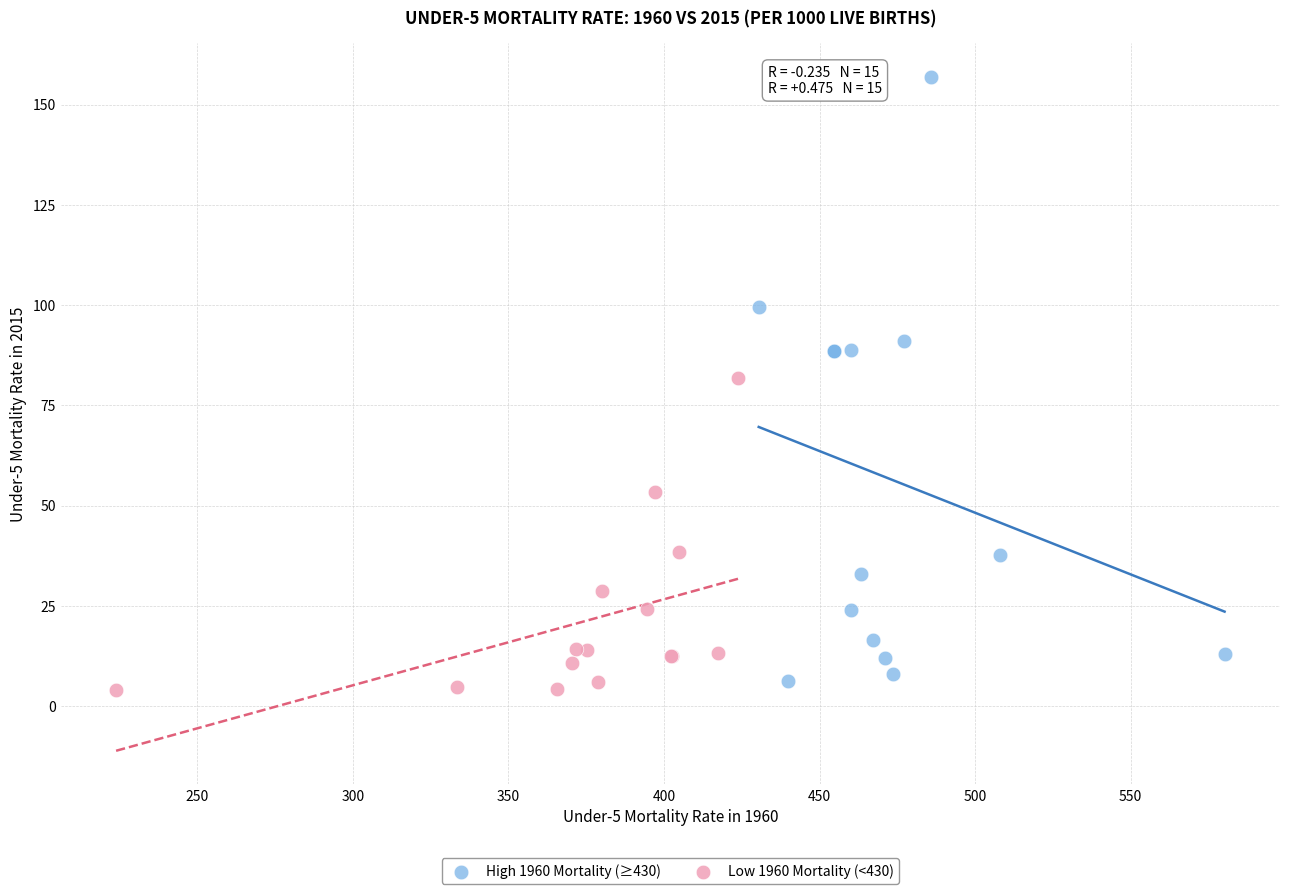

Which series has the widest spread of Y values?

High 1960 Mortality (≥430)